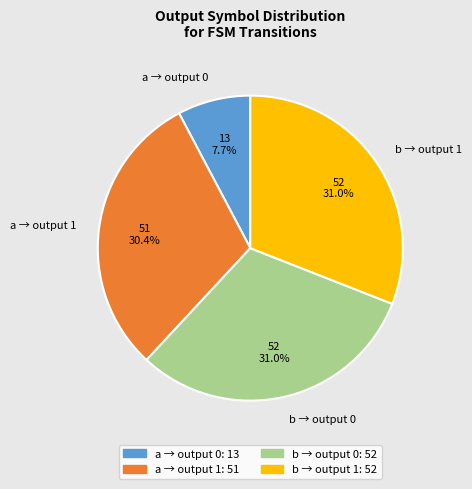

Is the sum of b → output 1 and a → output 0 greater than half?

No